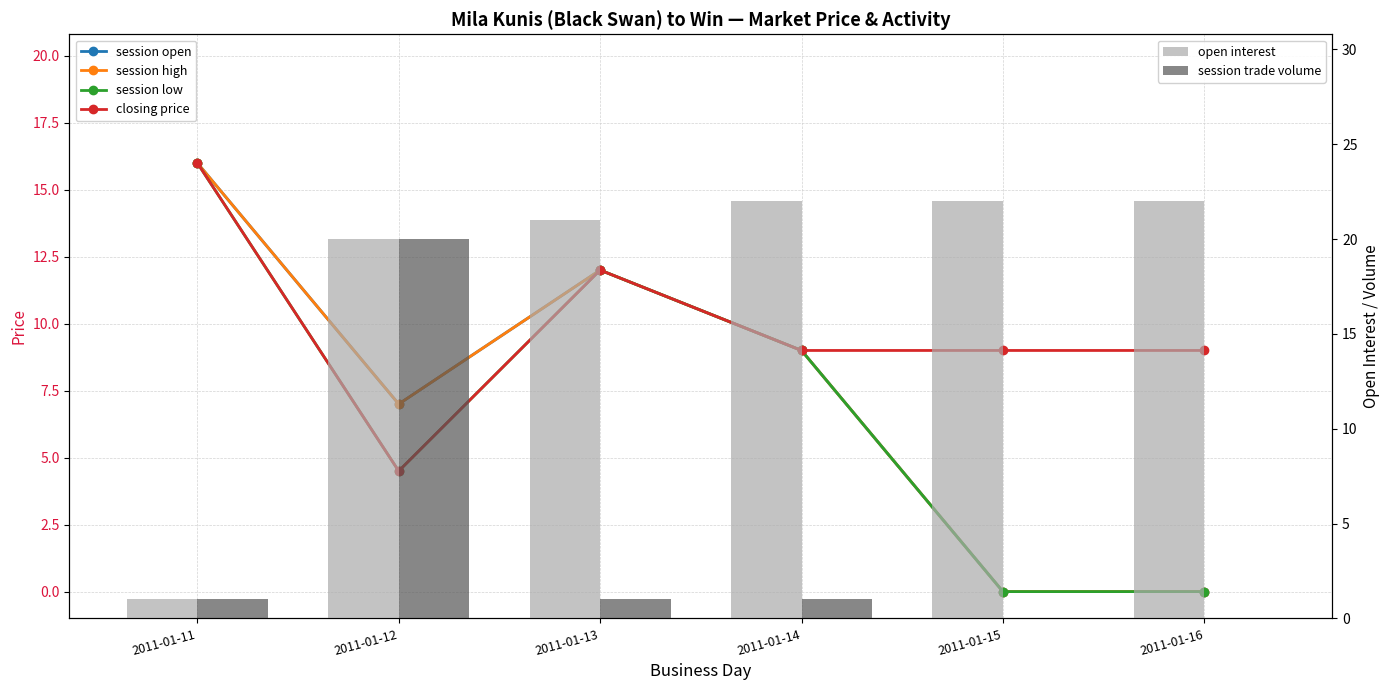

What is the sum of all closing price values?

59.5